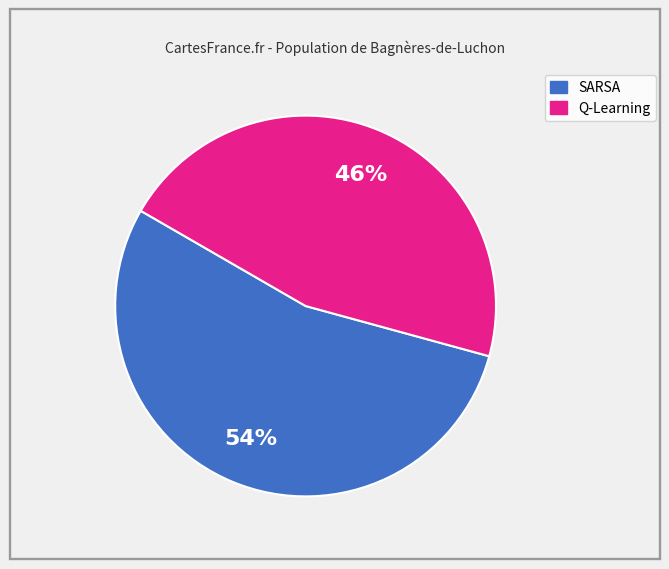

Does any single category account for the majority?

Yes